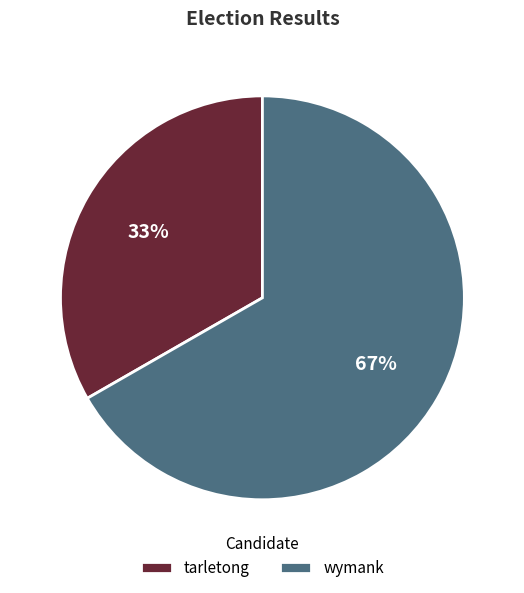

Which slice represents more than half of the pie?

wymank